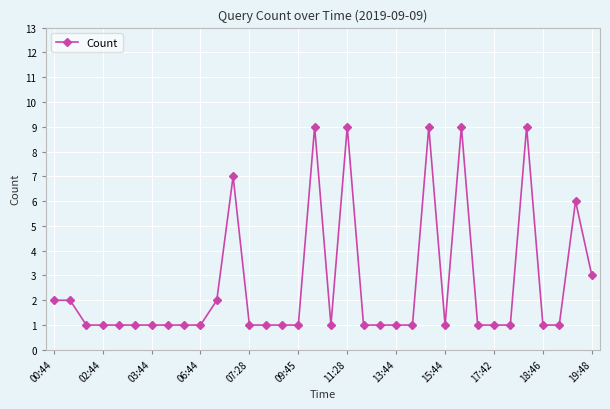

What is the difference between the maximum and minimum values?

8